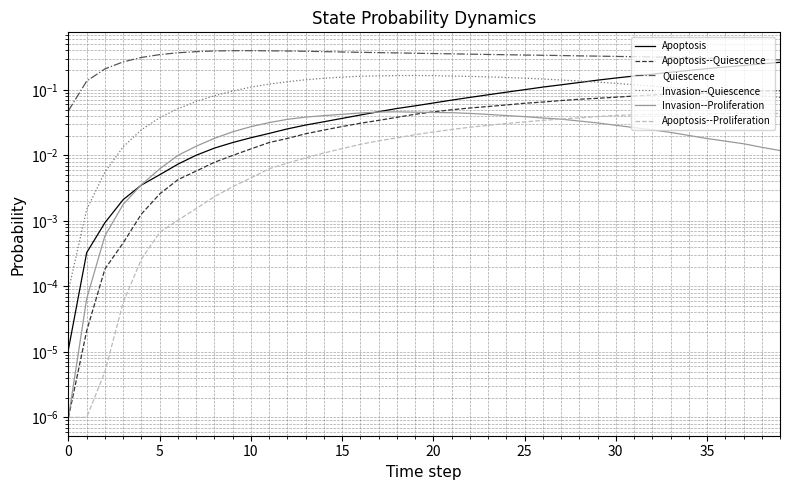

What is the label of the 16th point from the right?

24